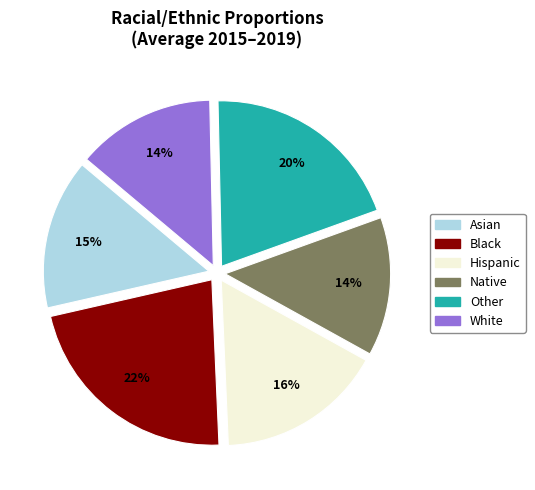

Which slice is the largest?

Black